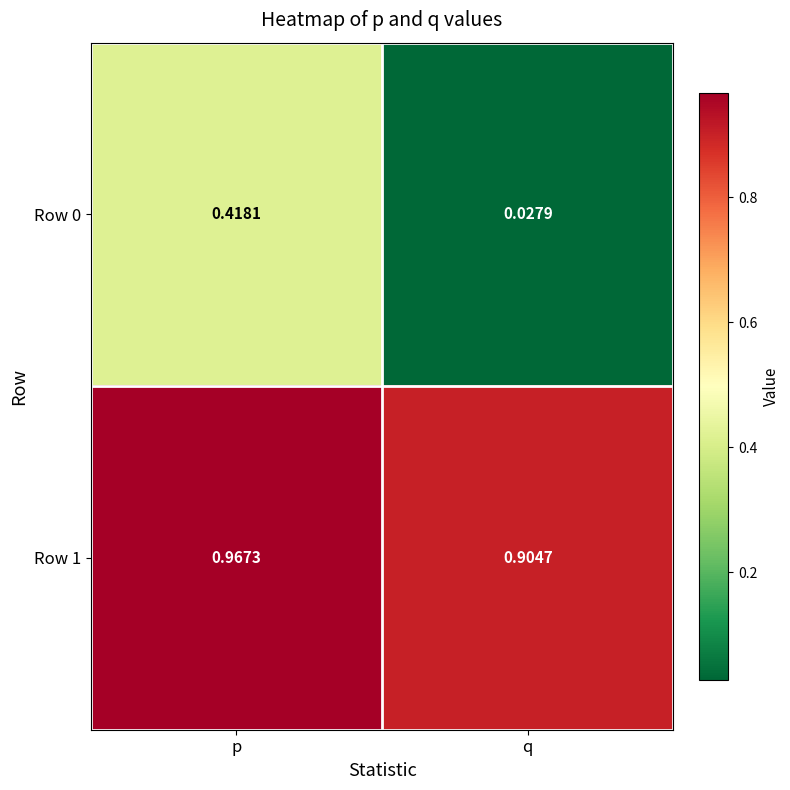

List the labels in order of Row 1 value, smallest first.

q, p